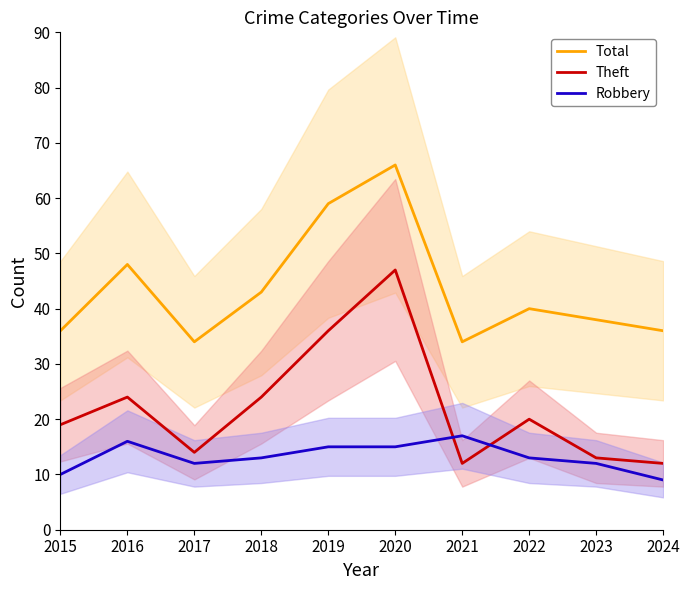

Where is Total nearest to the value 50?

2016